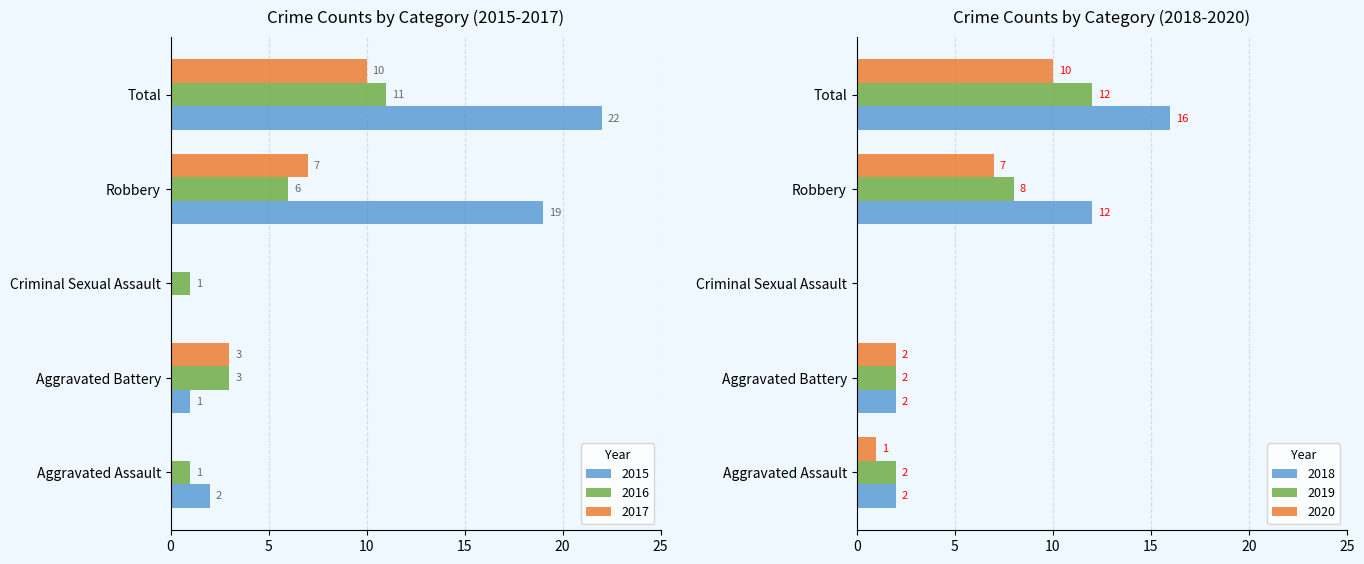

Where is 2018 nearest to the value 8?

Robbery